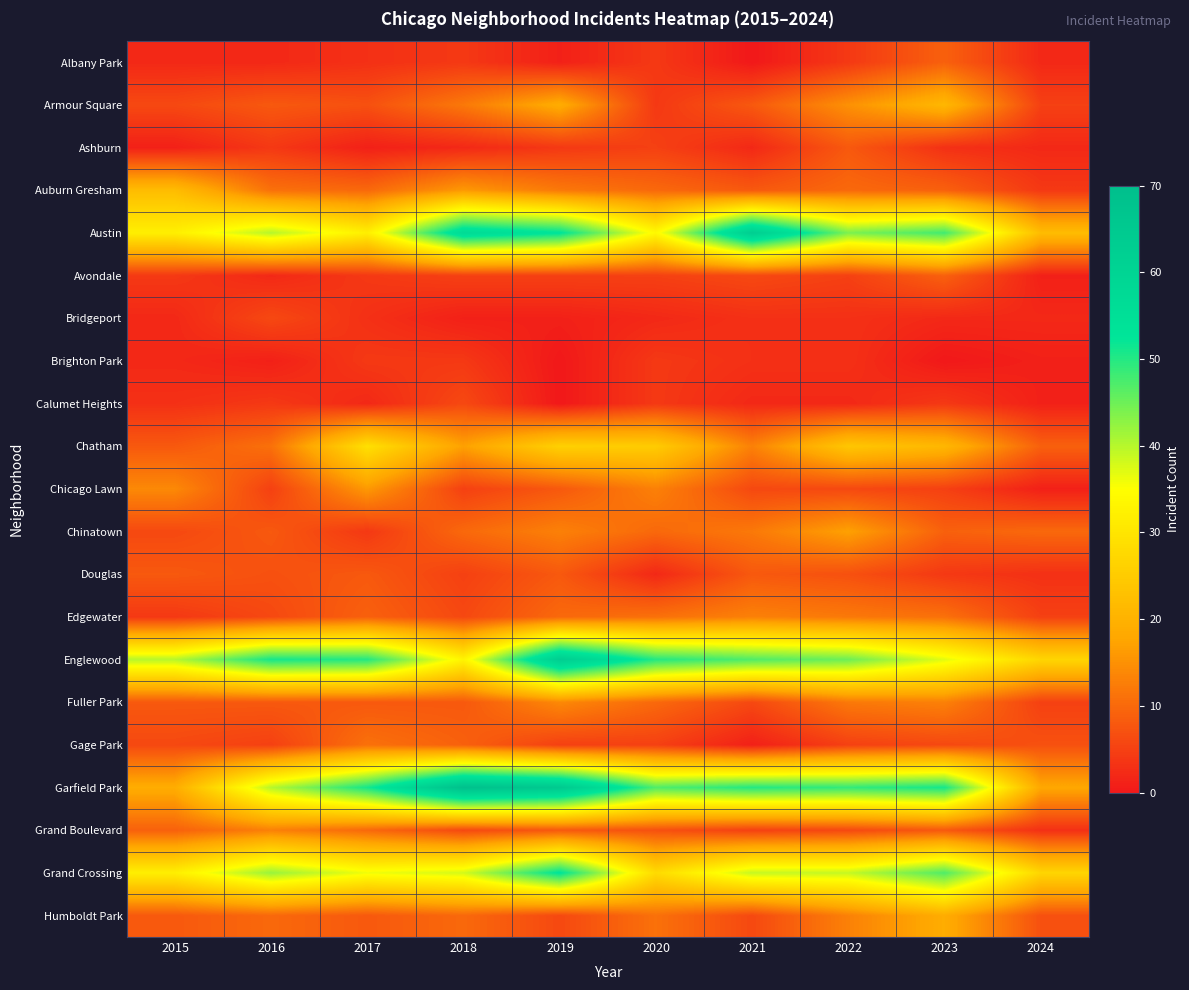

Reading right to left, list all the values displayed in this chart.

Albany Park: 2024=2	2023=9	2022=4	2021=0	2020=4	2019=1	2018=4	2017=3	2016=2	2015=2
Armour Square: 2024=5	2023=21	2022=15	2021=8	2020=4	2019=19	2018=12	2017=7	2016=8	2015=6
Ashburn: 2024=2	2023=3	2022=8	2021=2	2020=5	2019=4	2018=2	2017=1	2016=4	2015=1
Auburn Gresham: 2024=4	2023=9	2022=10	2021=8	2020=10	2019=12	2018=16	2017=10	2016=11	2015=22
Austin: 2024=22	2023=48	2022=44	2021=63	2020=34	2019=53	2018=57	2017=32	2016=40	2015=32
Avondale: 2024=1	2023=9	2022=5	2021=6	2020=5	2019=5	2018=5	2017=4	2016=2	2015=4
Bridgeport: 2024=2	2023=2	2022=3	2021=3	2020=2	2019=1	2018=1	2017=3	2016=6	2015=2
Brighton Park: 2024=1	2023=0	2022=3	2021=3	2020=4	2019=0	2018=4	2017=4	2016=1	2015=2
Calumet Heights: 2024=1	2023=4	2022=2	2021=2	2020=4	2019=0	2018=6	2017=2	2016=4	2015=3
Chatham: 2024=9	2023=21	2022=24	2021=13	2020=25	2019=26	2018=17	2017=29	2016=11	2015=8
Chicago Lawn: 2024=1	2023=5	2022=6	2021=6	2020=13	2019=8	2018=5	2017=16	2016=5	2015=14
Chinatown: 2024=10	2023=9	2022=17	2021=12	2020=10	2019=13	2018=10	2017=4	2016=8	2015=6
Douglas: 2024=3	2023=4	2022=7	2021=8	2020=2	2019=8	2018=5	2017=8	2016=7	2015=8
Edgewater: 2024=5	2023=11	2022=12	2021=13	2020=11	2019=10	2018=6	2017=9	2016=6	2015=4
Englewood: 2024=27	2023=37	2022=45	2021=47	2020=50	2019=63	2018=33	2017=50	2016=51	2015=40
Fuller Park: 2024=5	2023=13	2022=12	2021=6	2020=10	2019=14	2018=8	2017=8	2016=8	2015=8
Gage Park: 2024=7	2023=6	2022=5	2021=1	2020=5	2019=5	2018=9	2017=11	2016=5	2015=6
Garfield Park: 2024=18	2023=51	2022=49	2021=50	2020=47	2019=65	2018=69	2017=51	2016=40	2015=19
Grand Boulevard: 2024=3	2023=8	2022=6	2021=5	2020=7	2019=8	2018=6	2017=10	2016=13	2015=9
Grand Crossing: 2024=27	2023=47	2022=39	2021=39	2020=28	2019=53	2018=38	2017=36	2016=42	2015=32
Humboldt Park: 2024=7	2023=19	2022=13	2021=6	2020=11	2019=6	2018=10	2017=8	2016=10	2015=8